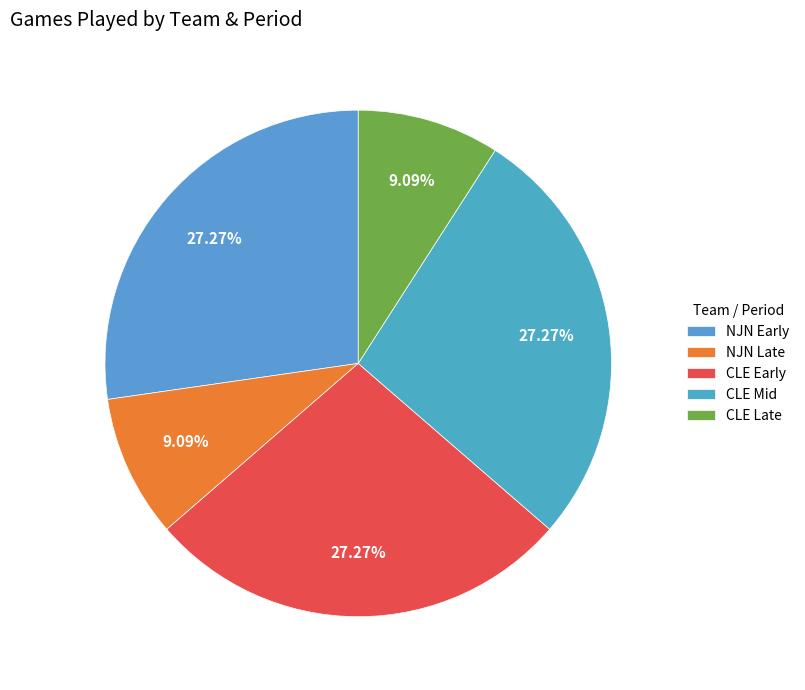

How many segments does this pie chart have?

5